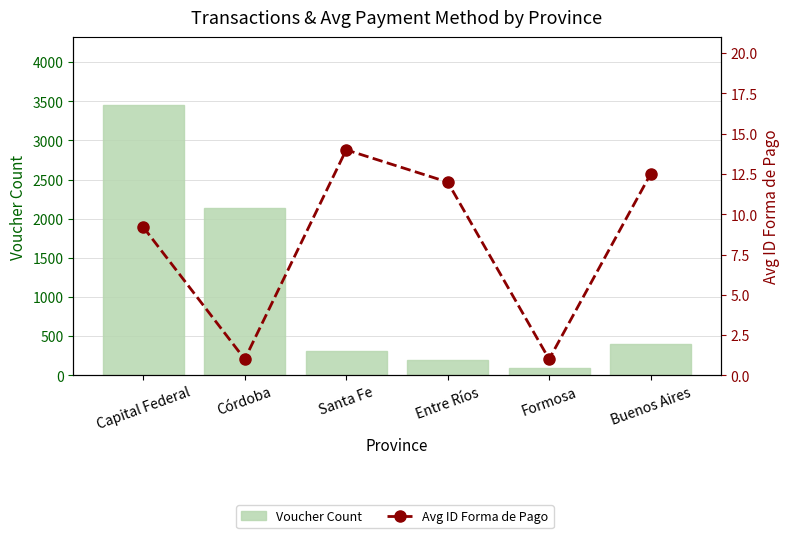

Which has a higher value, Formosa or Entre Ríos?

Entre Ríos